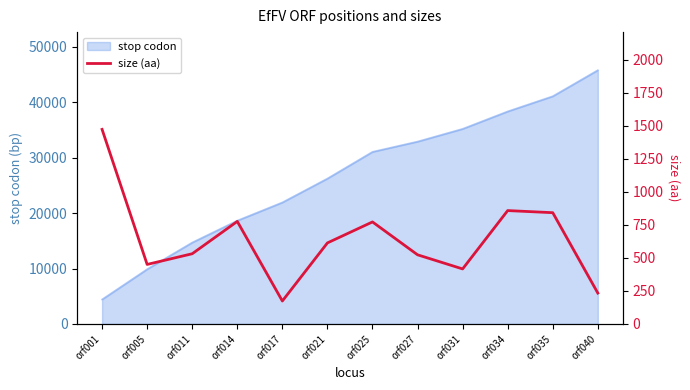

How many lines are shown in the chart?

1